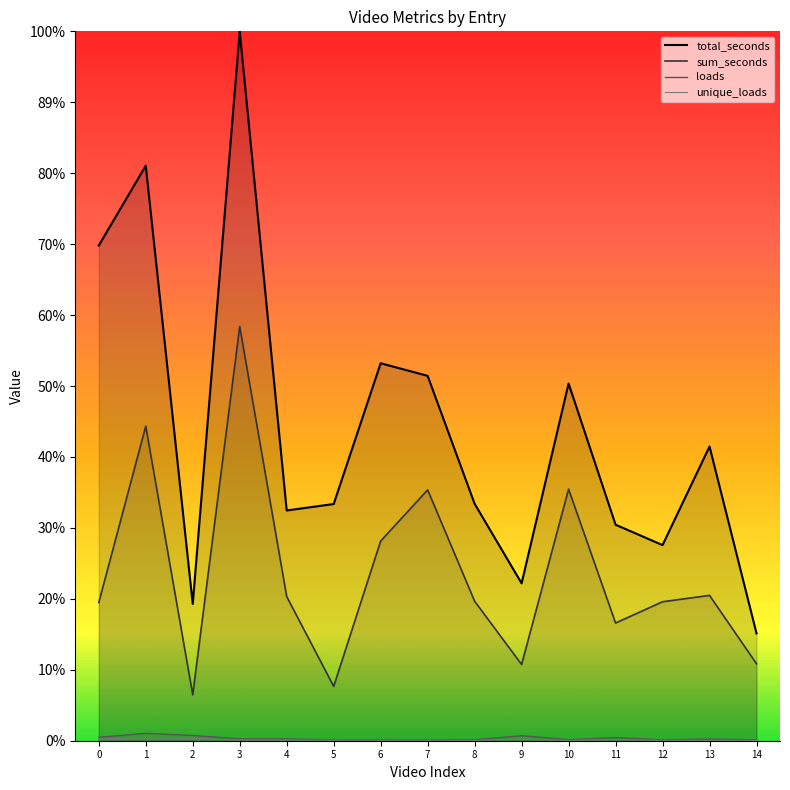

Which series has the widest spread of values?

total_seconds